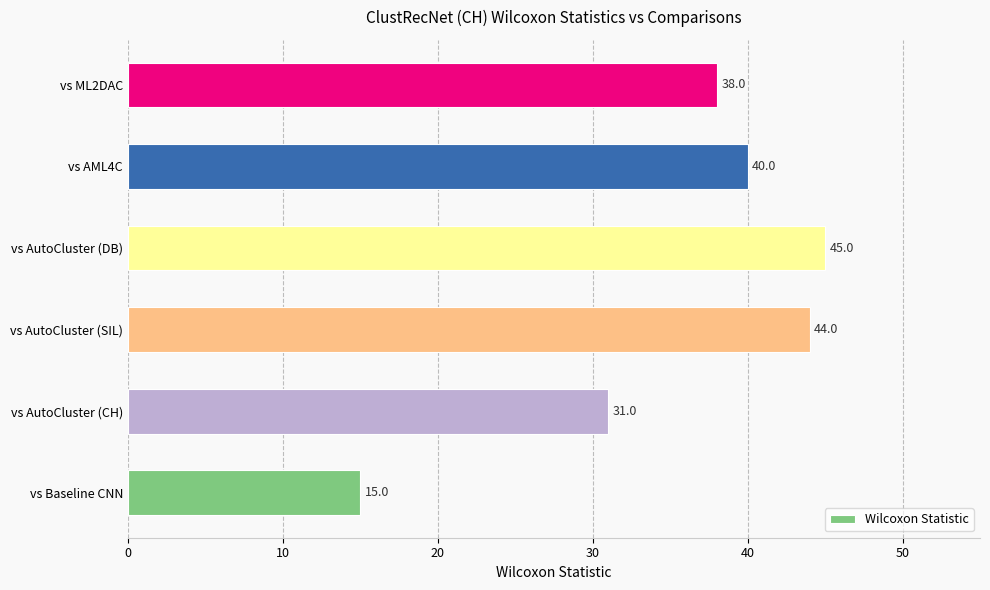

What is the minimum value shown in the chart?

15